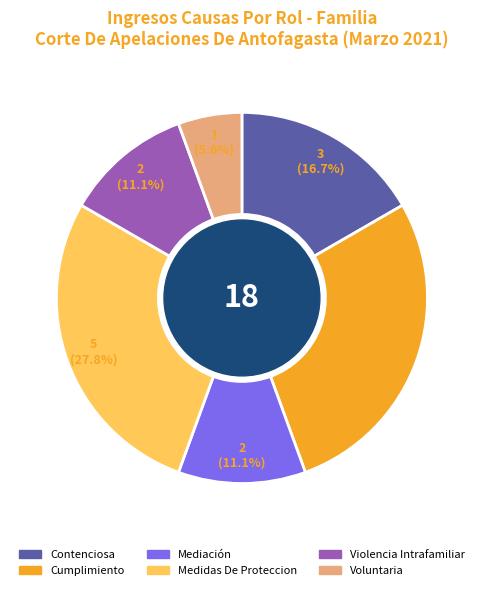

Which has a higher value, Contenciosa or Medidas De Proteccion?

Medidas De Proteccion